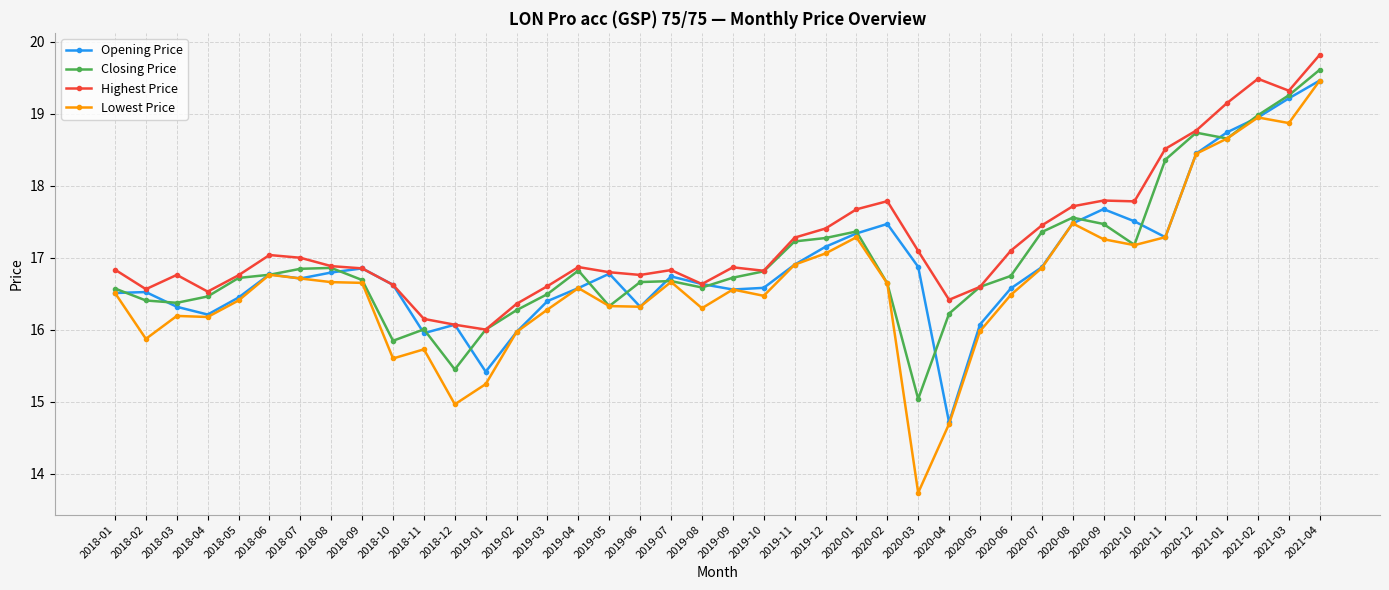

What is the maximum value shown in the chart?

19.8